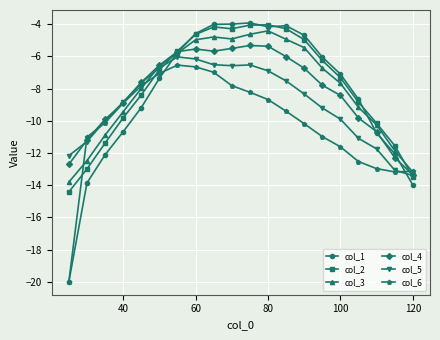

What is the value of the col_4 point at the 8th from the left?

-5.5